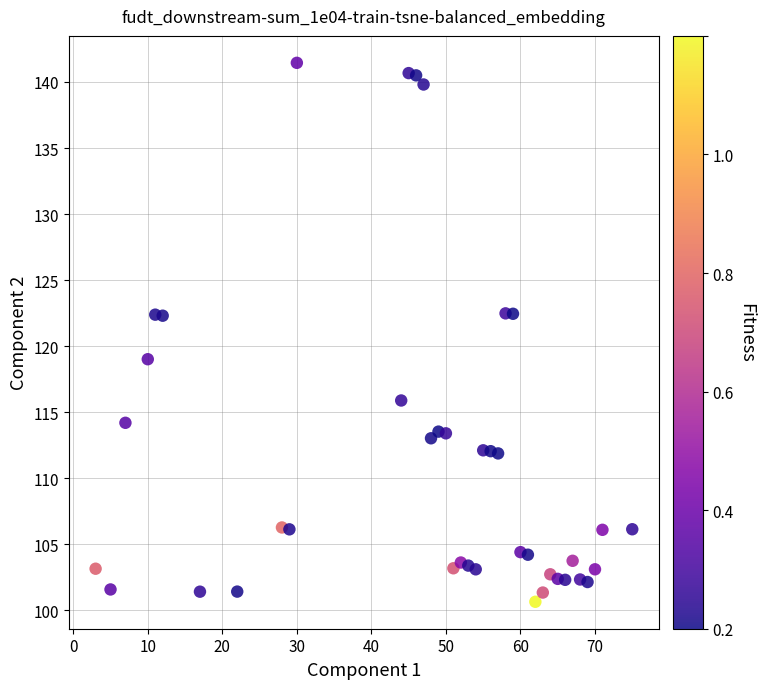

What is the range of X values (max minus min)?

72.0